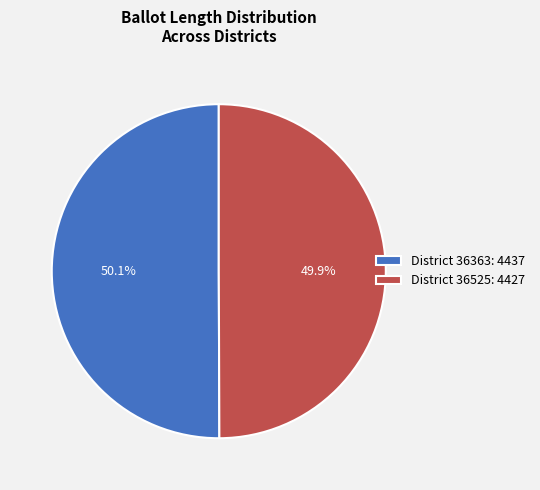

What percentage do District 36525: 4427 and District 36363: 4437 together represent?

100.0%